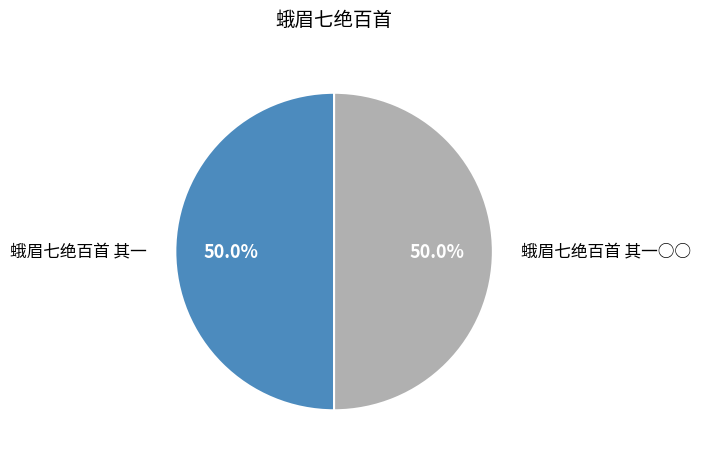

What is the ratio of the value at 蛾眉七绝百首 其一 to the value at 蛾眉七绝百首 其一○○?

1.0